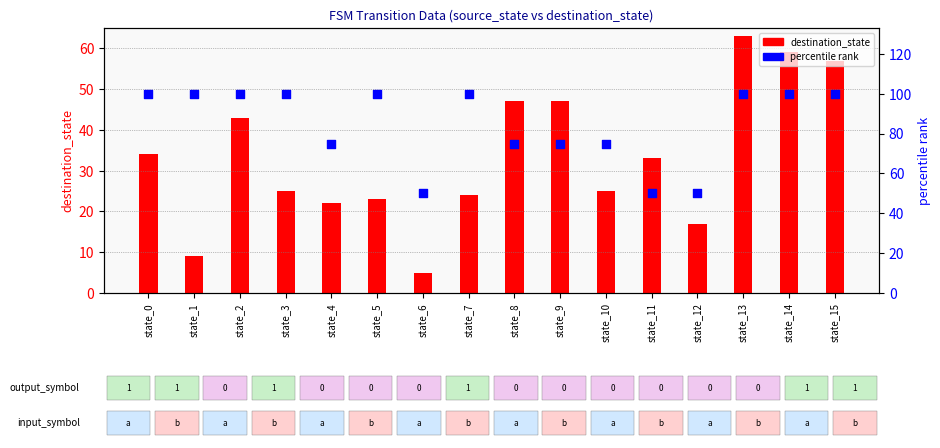

Which series contains the highest Y value?

percentile rank